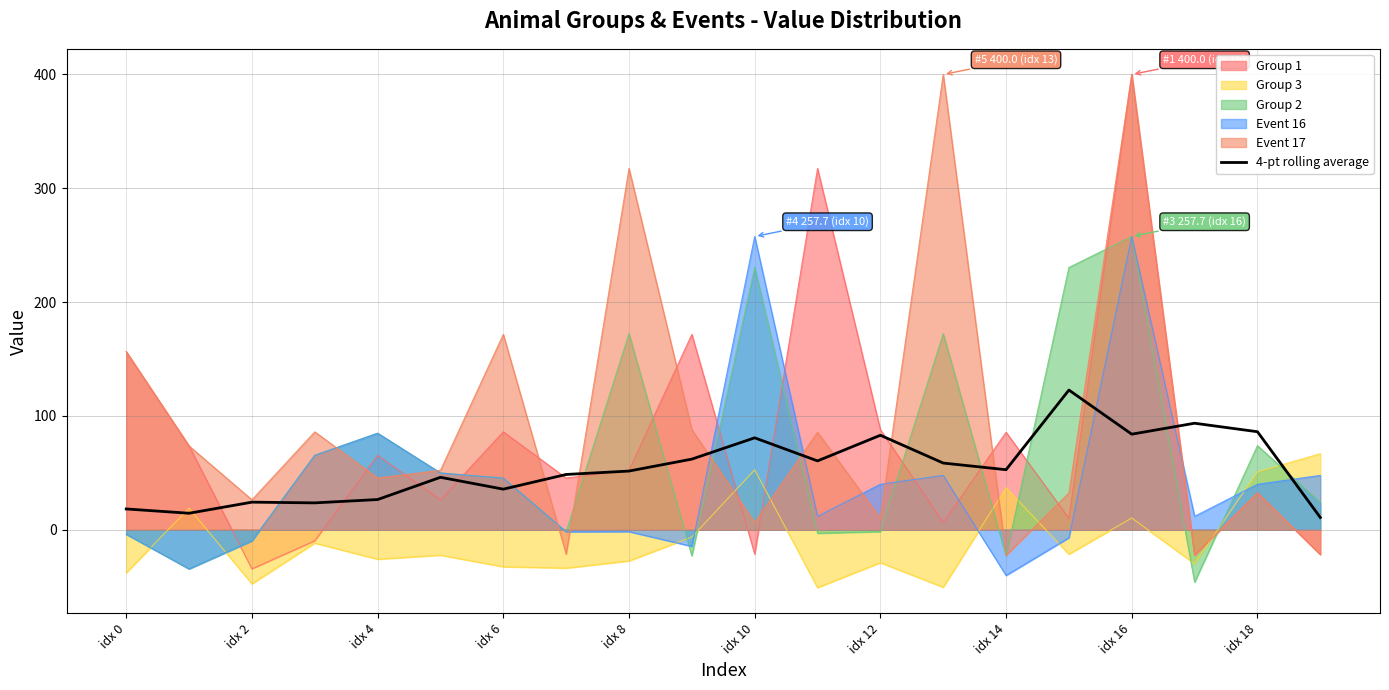

True or false: Group 2 and Group 3 cross at least once.

True